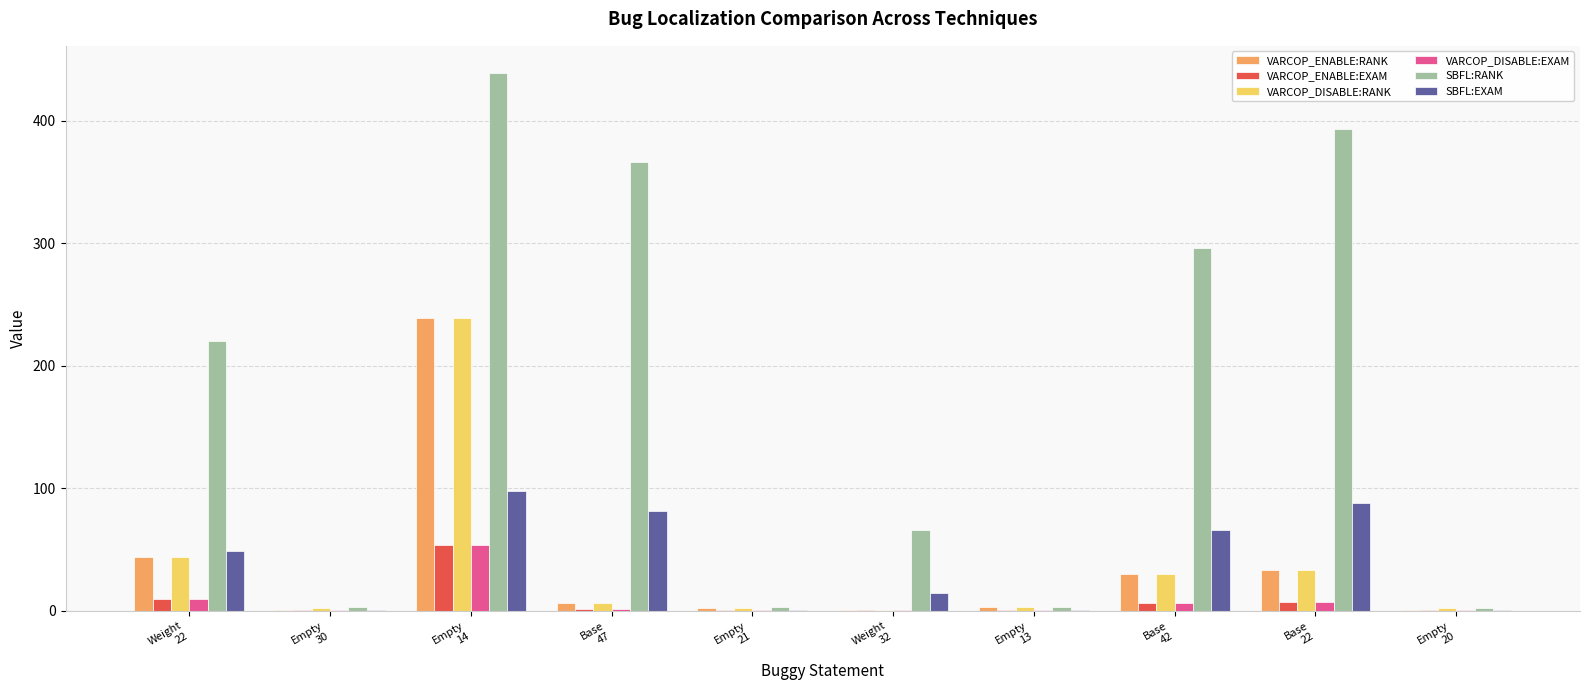

Which series has the largest total across all categories?

SBFL:RANK